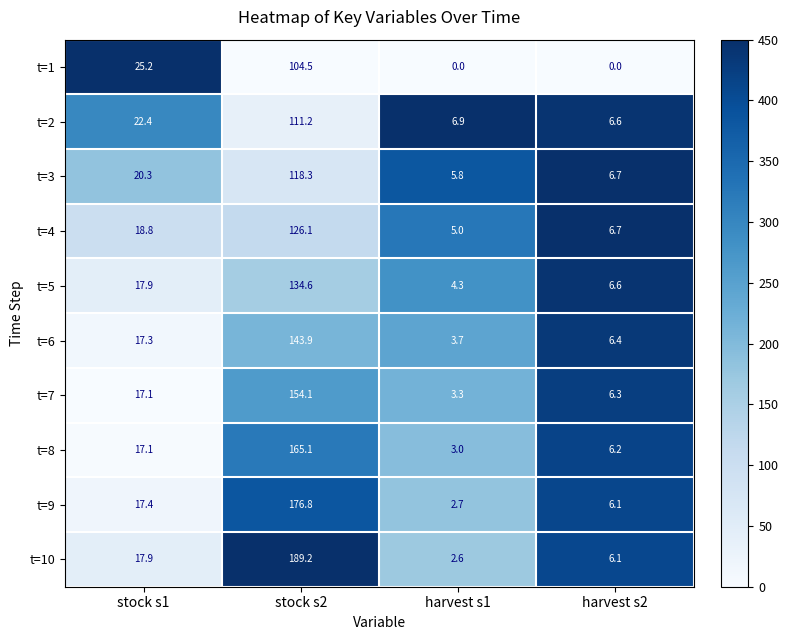

Which category has the lowest value in the t=6 series?

harvest s1